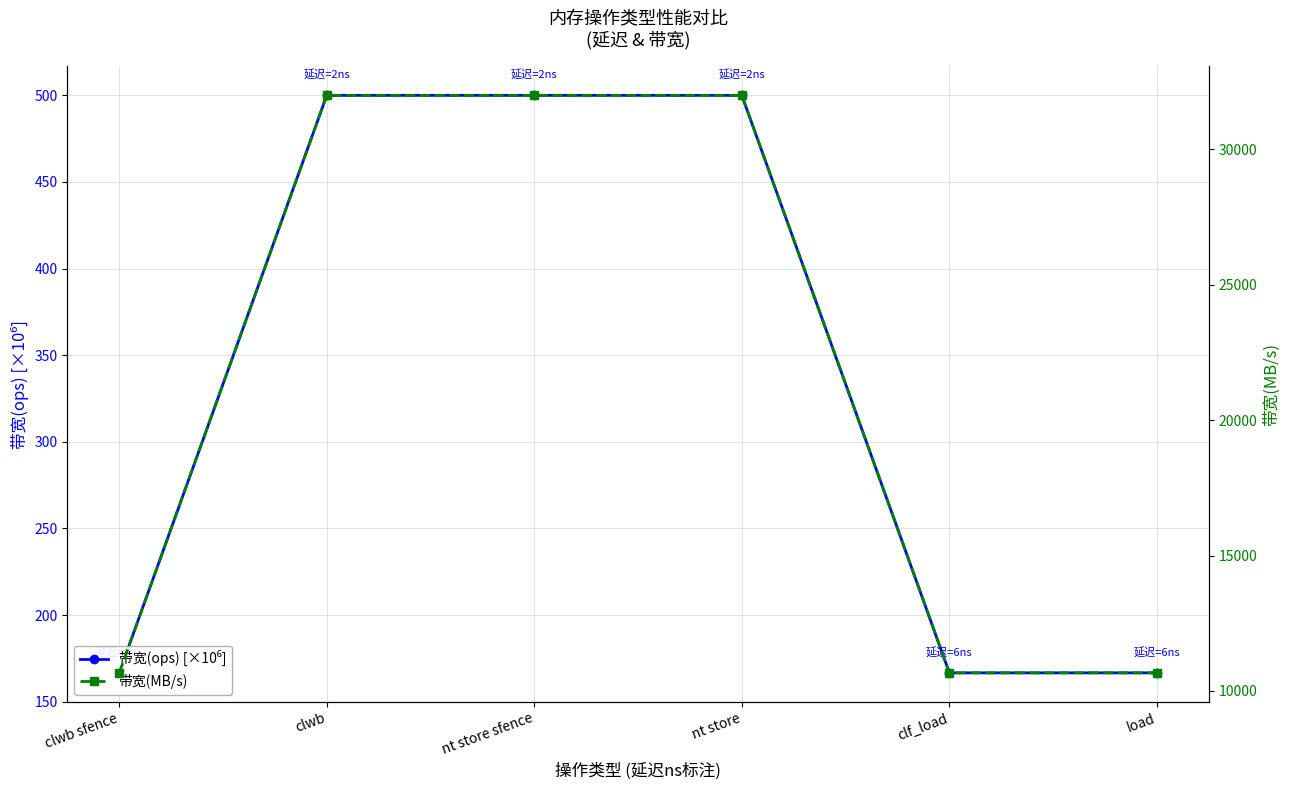

Which series has the widest spread of values?

带宽(MB/s)